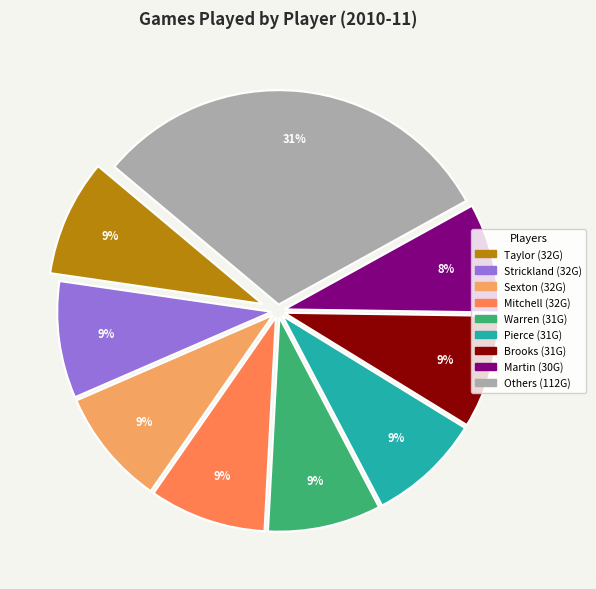

To the nearest percent, what is the difference between the largest and smallest slice percentages?

23%